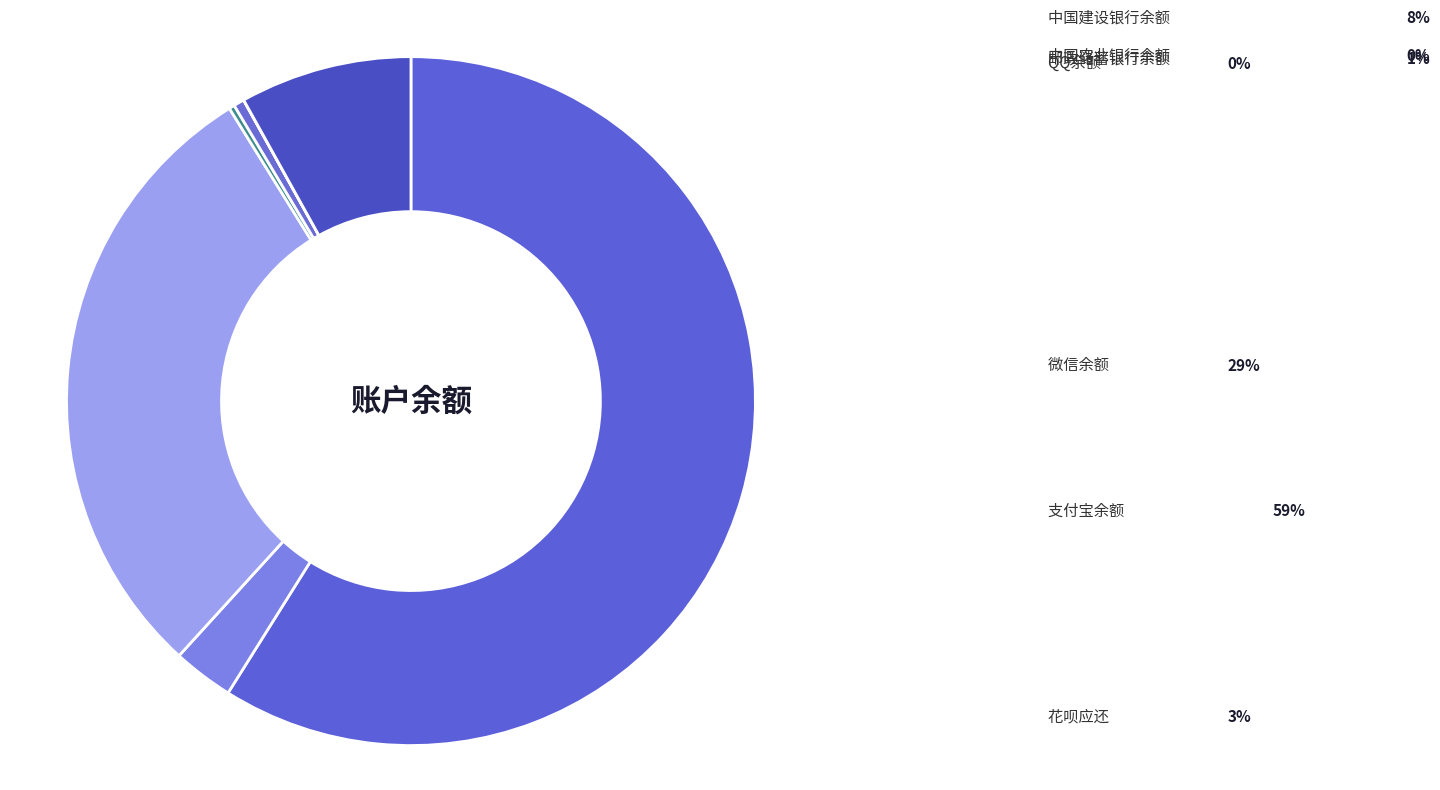

Rank the categories by value from lowest to highest.

中国农业银行余额, QQ余额, 邮政储蓄银行余额, 花呗应还, 中国建设银行余额, 微信余额, 支付宝余额